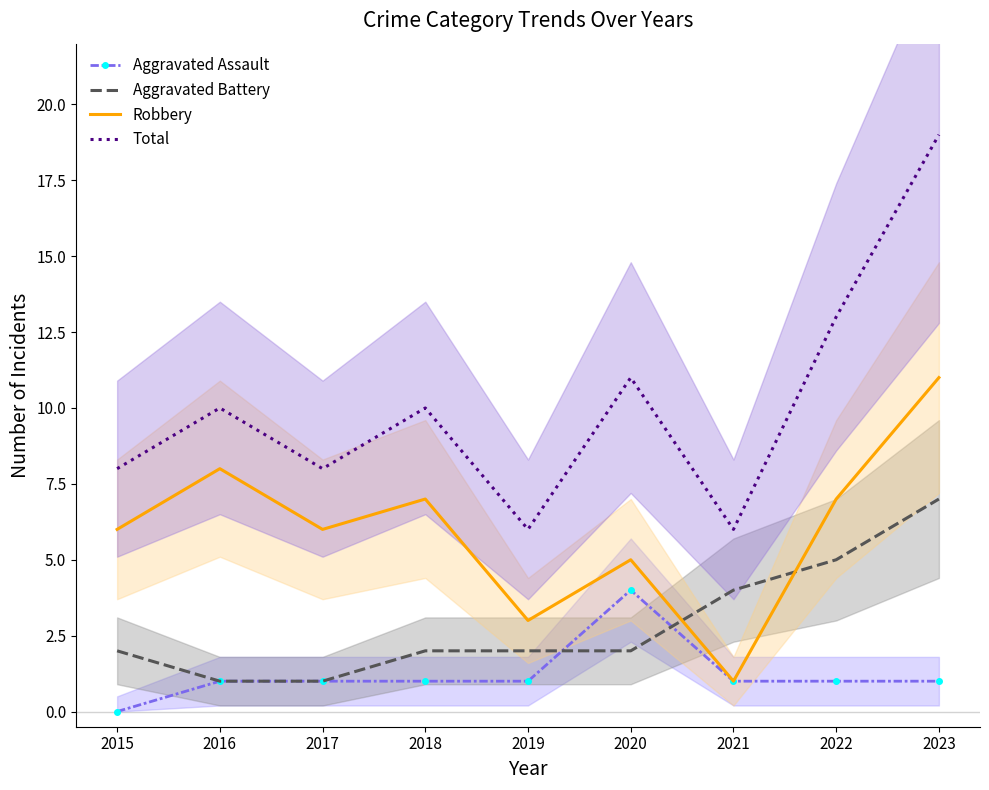

Which series has the widest spread of values?

Total